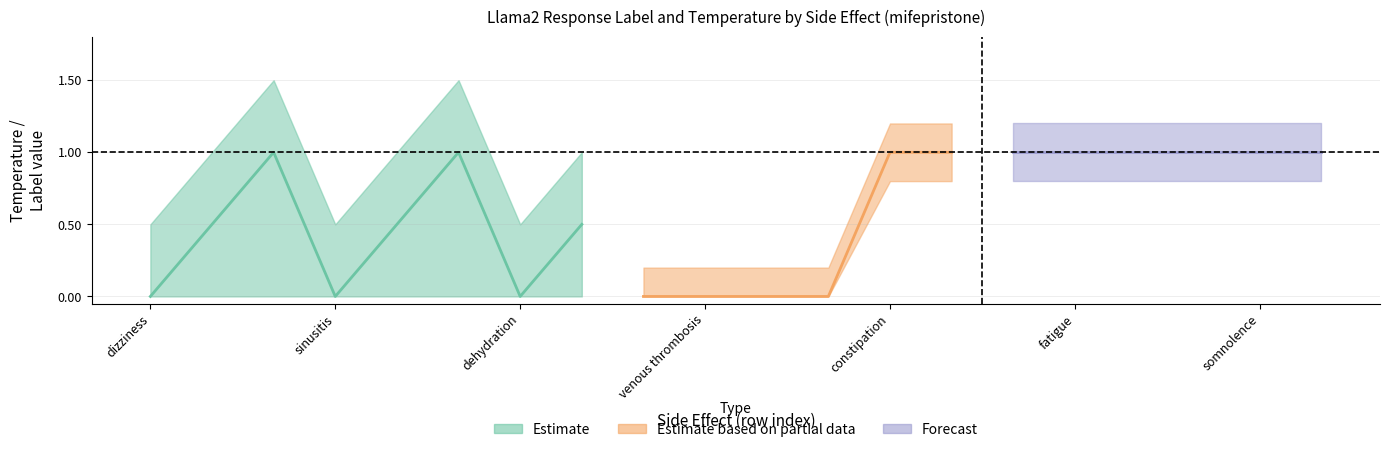

Rank the categories by temperature_upper value from highest to lowest.

2, 5, 8, 11, 14, 17, 1, 4, 7, 10, 13, 16, 19, 0, 3, 6, 9, 12, 15, 18